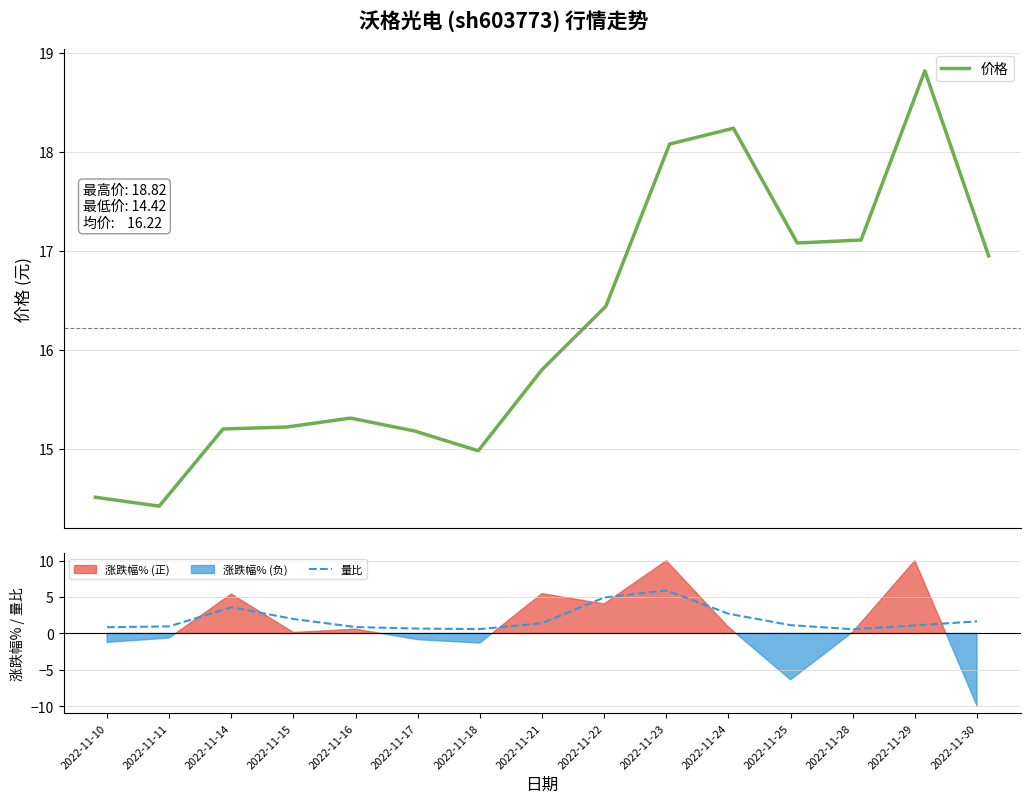

What is the difference between the maximum and minimum values in the 价格 series?

4.4